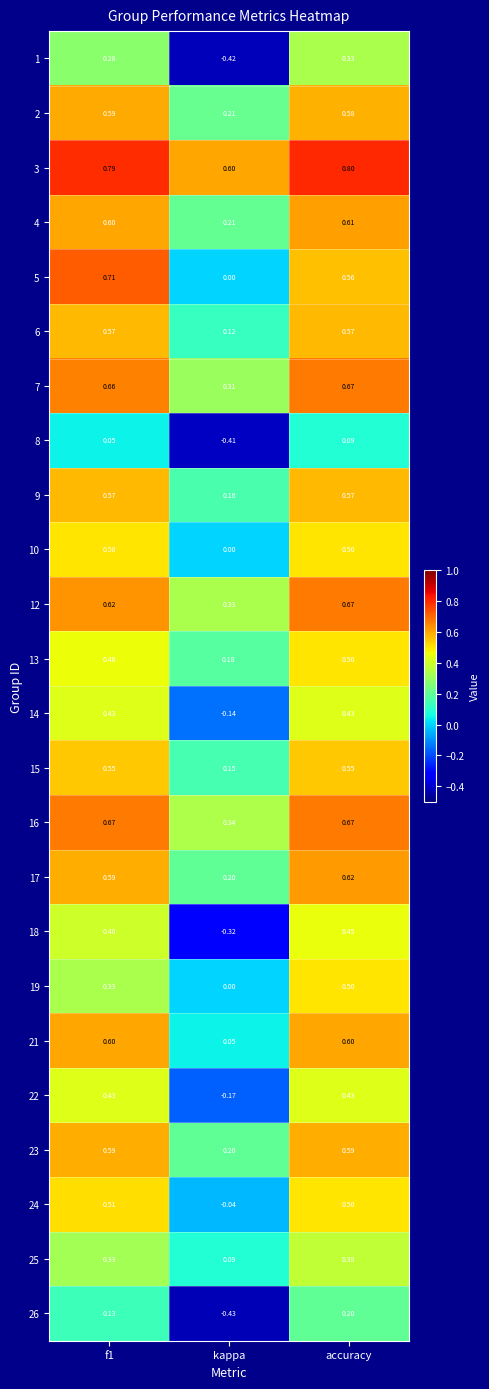

At which label is 21 closest to 0?

kappa